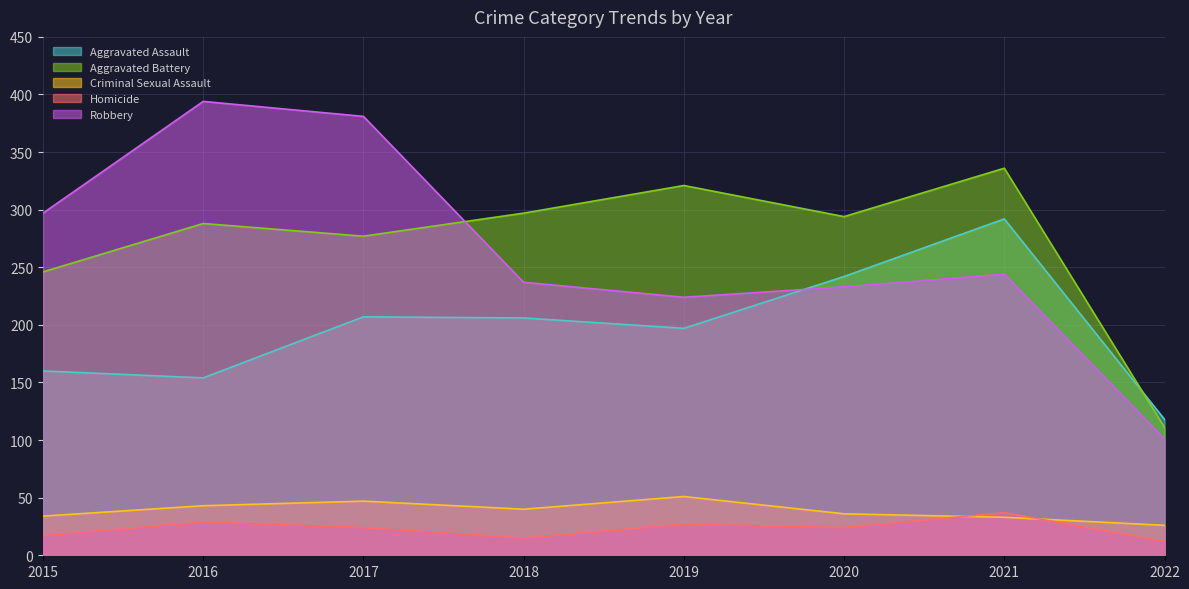

True or false: Aggravated Battery and Criminal Sexual Assault intersect in this chart.

False